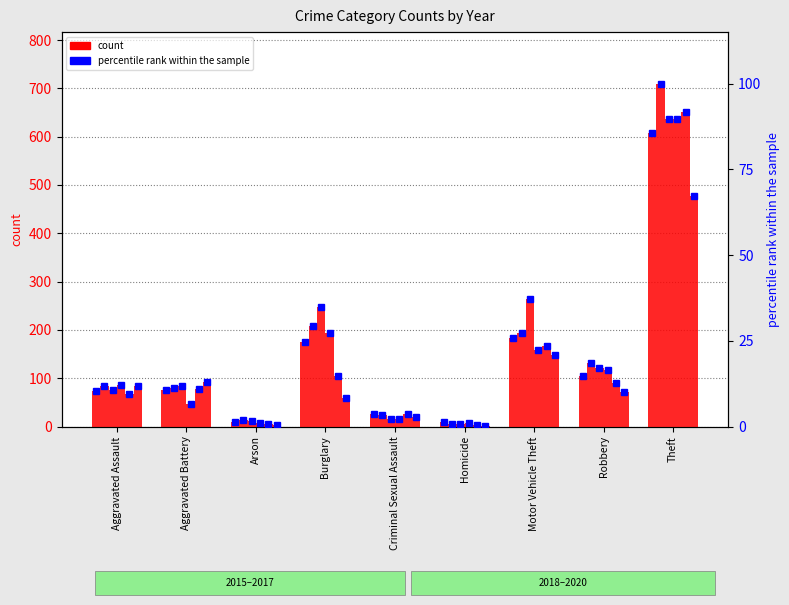

True or false: 2016 pct has a value of 3.2 at Criminal Sexual Assault.

True